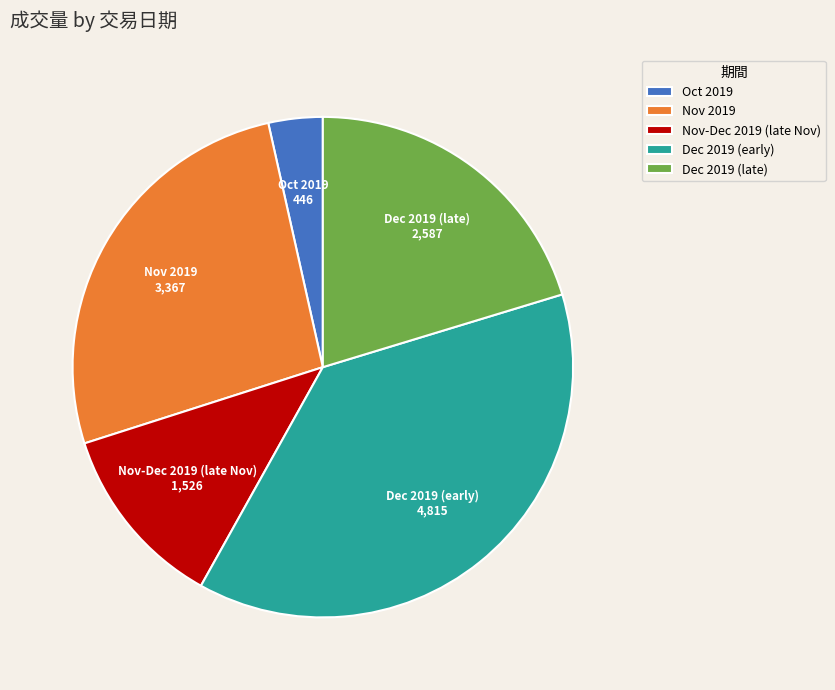

Is it true that Nov 2019 is 26% of the pie?

True